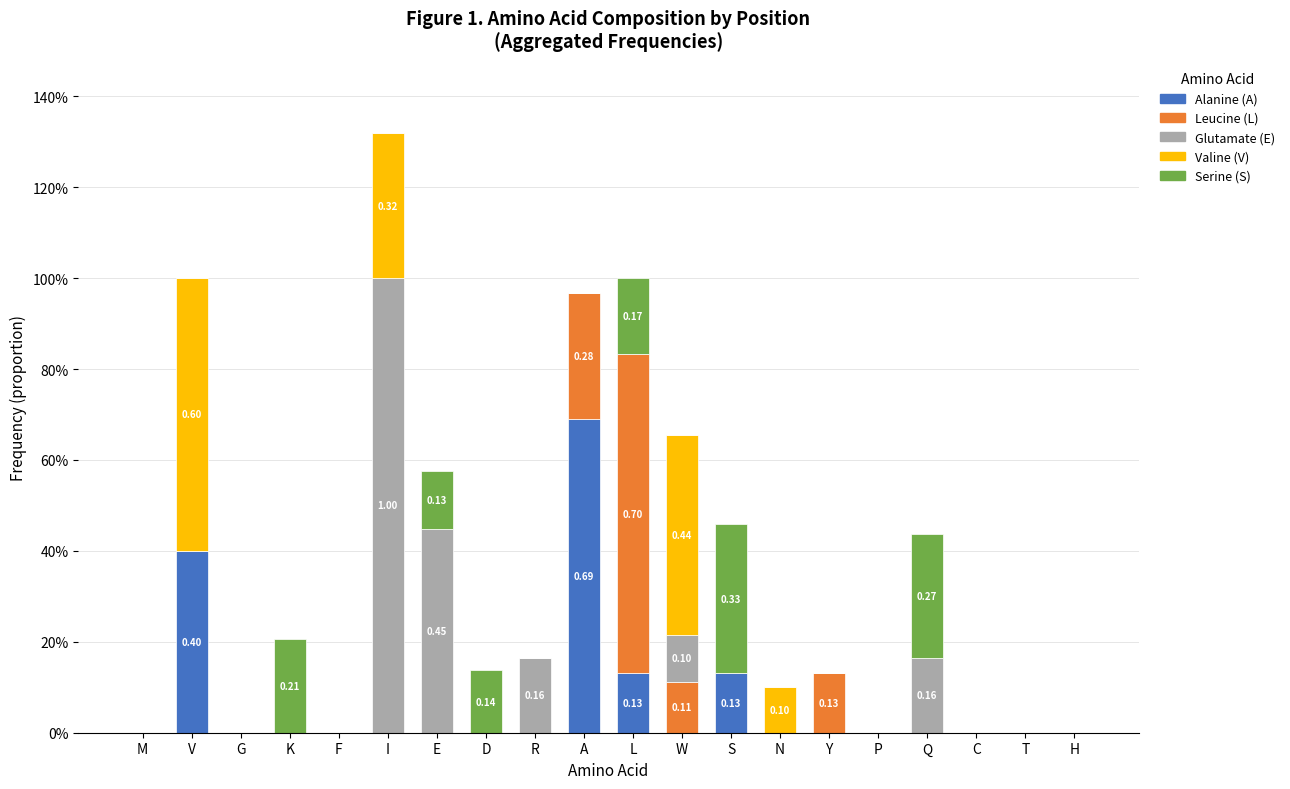

Are the bars horizontal?

No